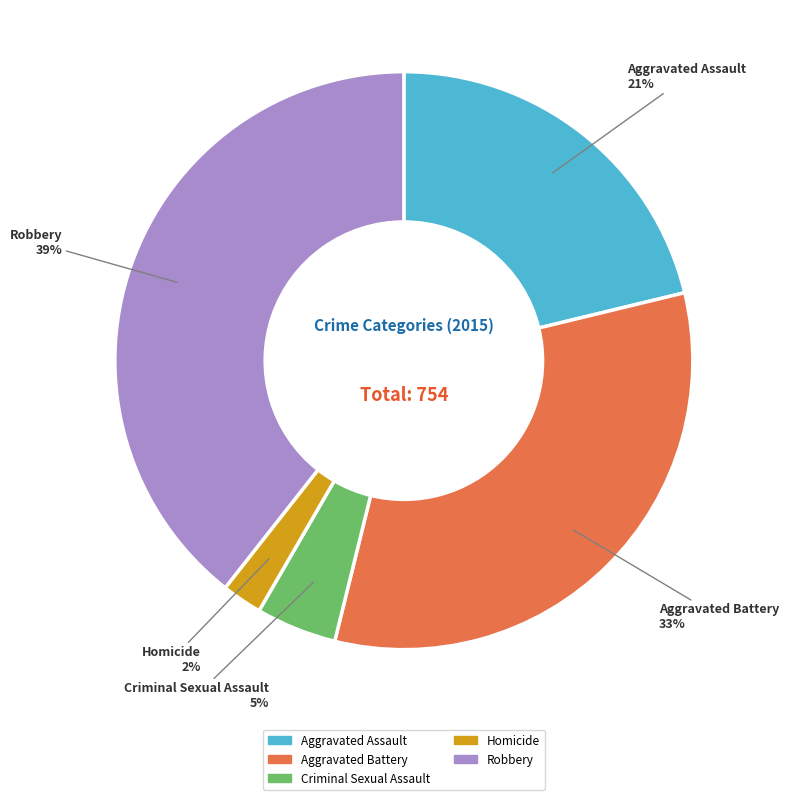

Is it true that Robbery is 39% of the pie?

True